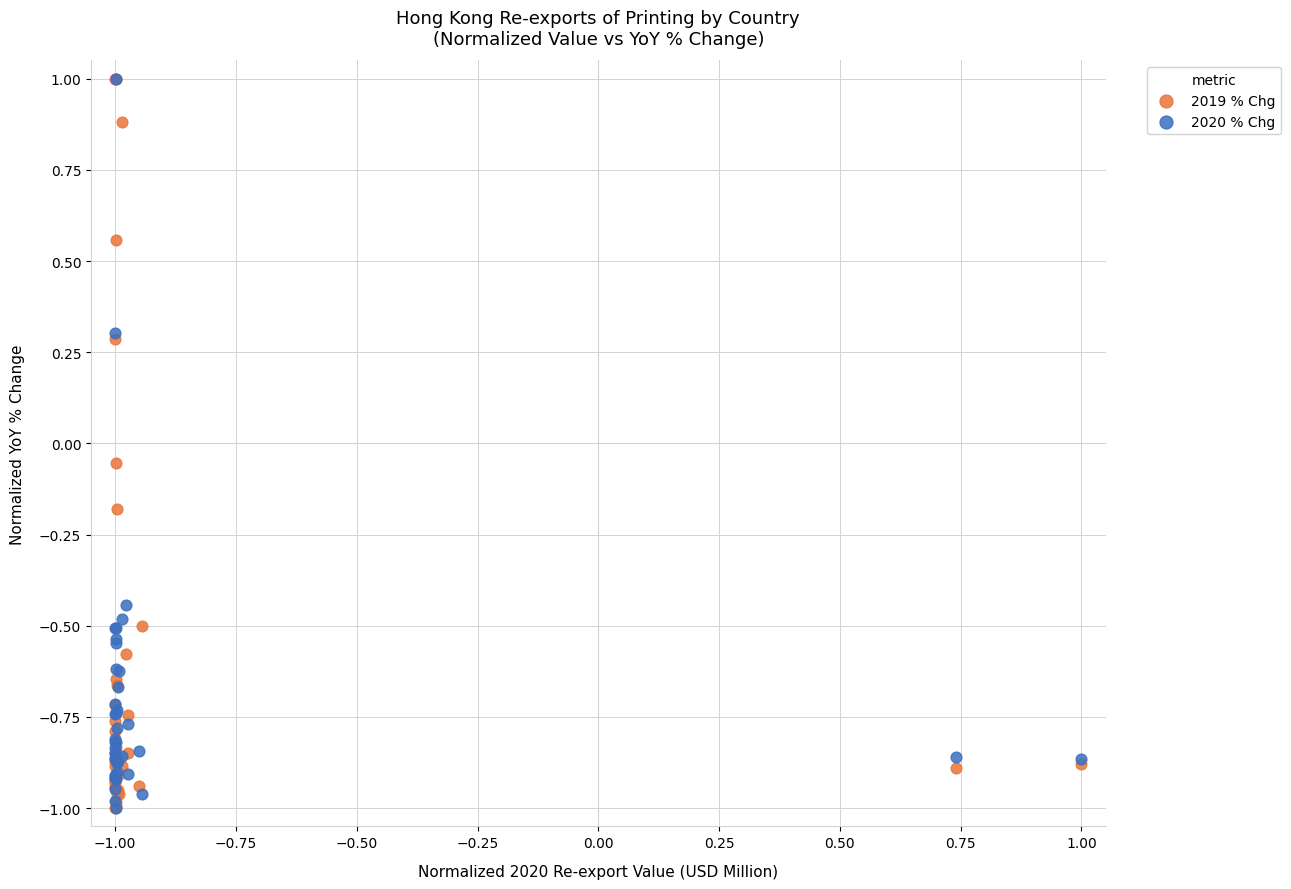

What are all the series names shown in the legend?

2019 % Chg, 2020 % Chg